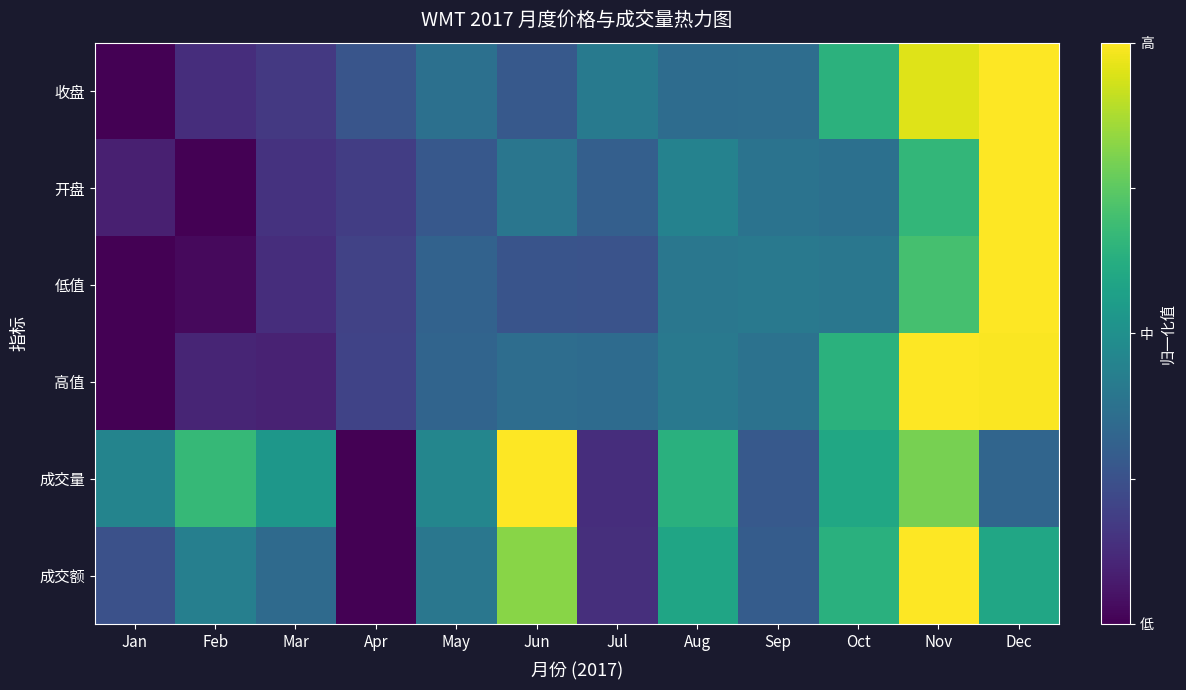

Which label corresponds to the smallest value in the chart?

Jan